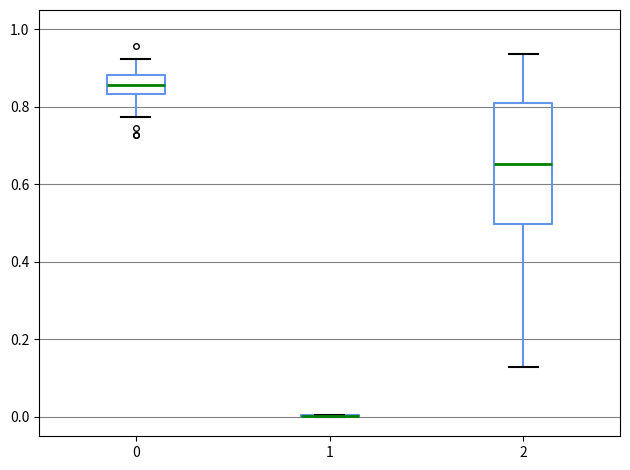

Which box is the tallest, from its lower edge to its upper edge?

2